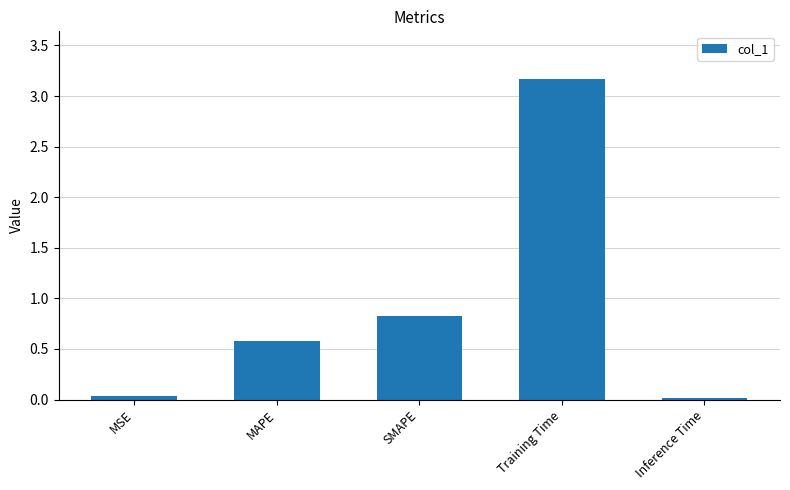

Which has a higher value, SMAPE or MAPE?

SMAPE